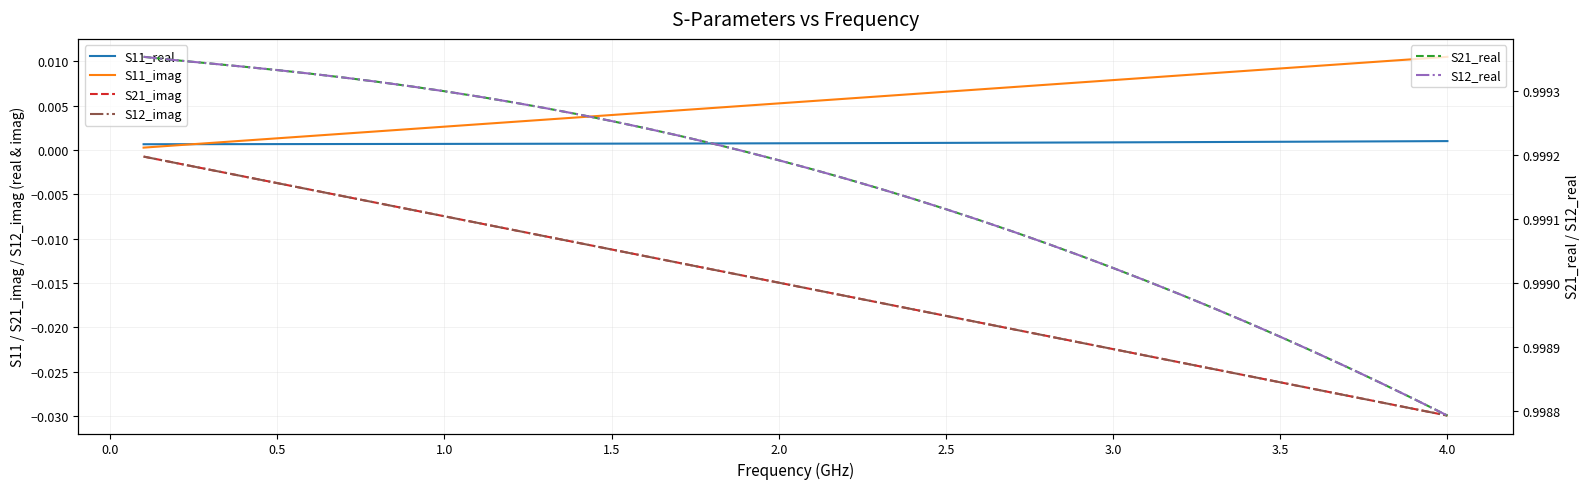

What is the difference between the highest and lowest values at 0.5?

1.0